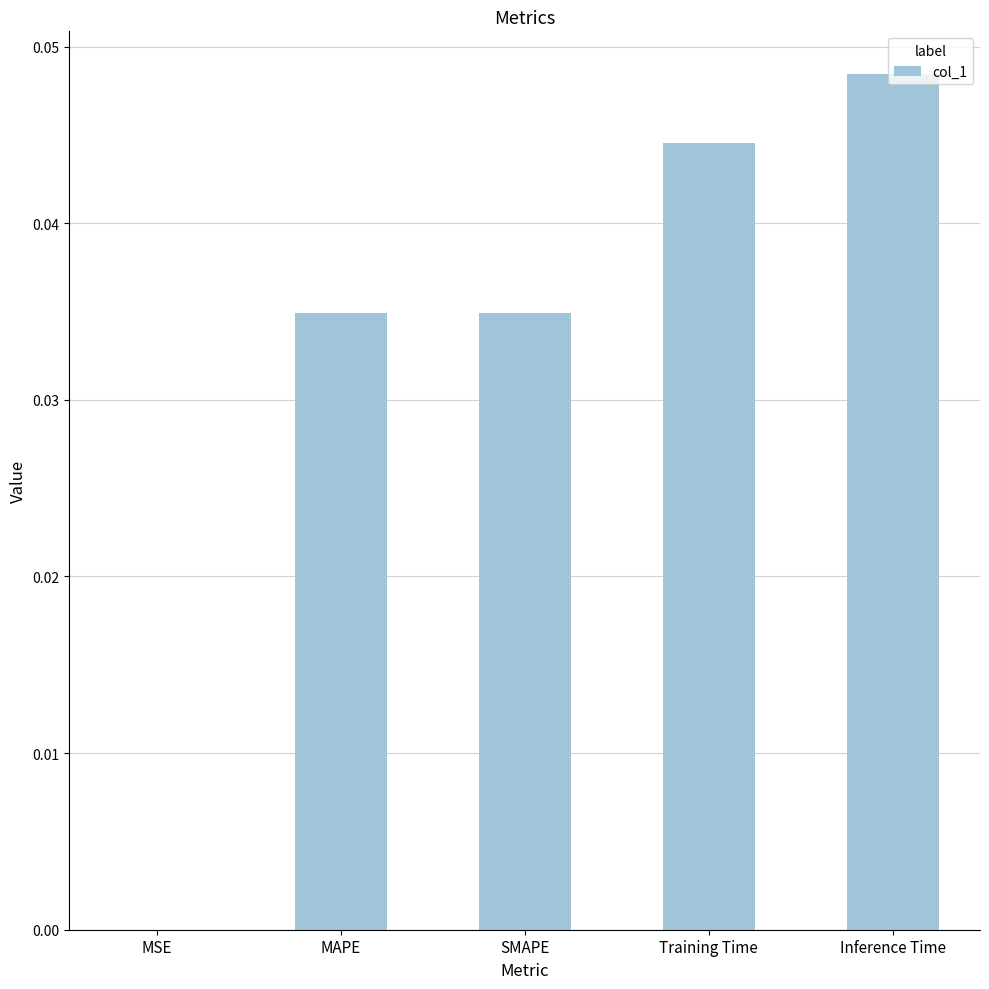

Which category has the highest value across all series?

Inference Time